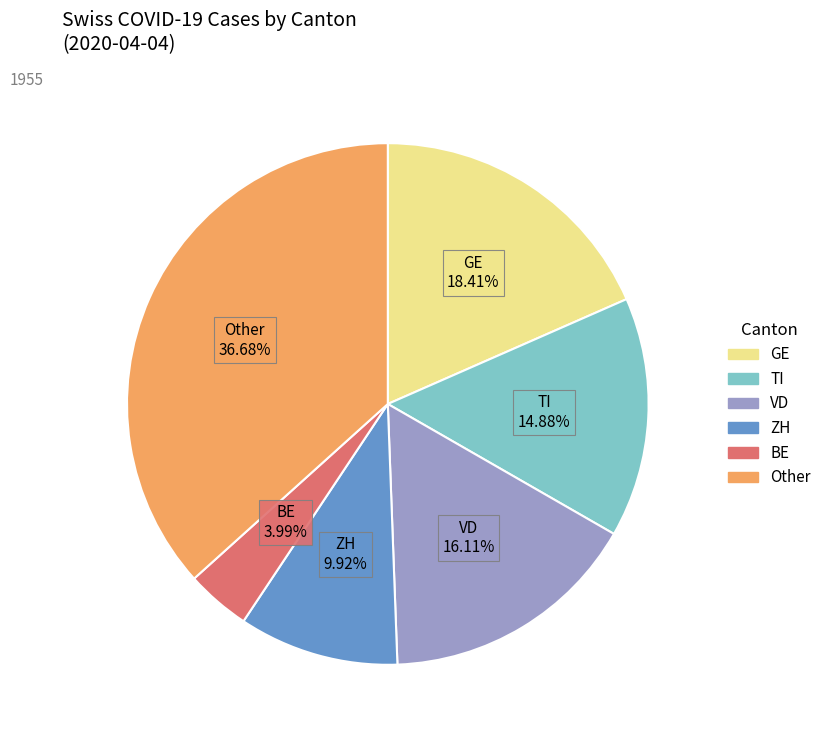

Is there any slice that represents more than half of the pie?

No